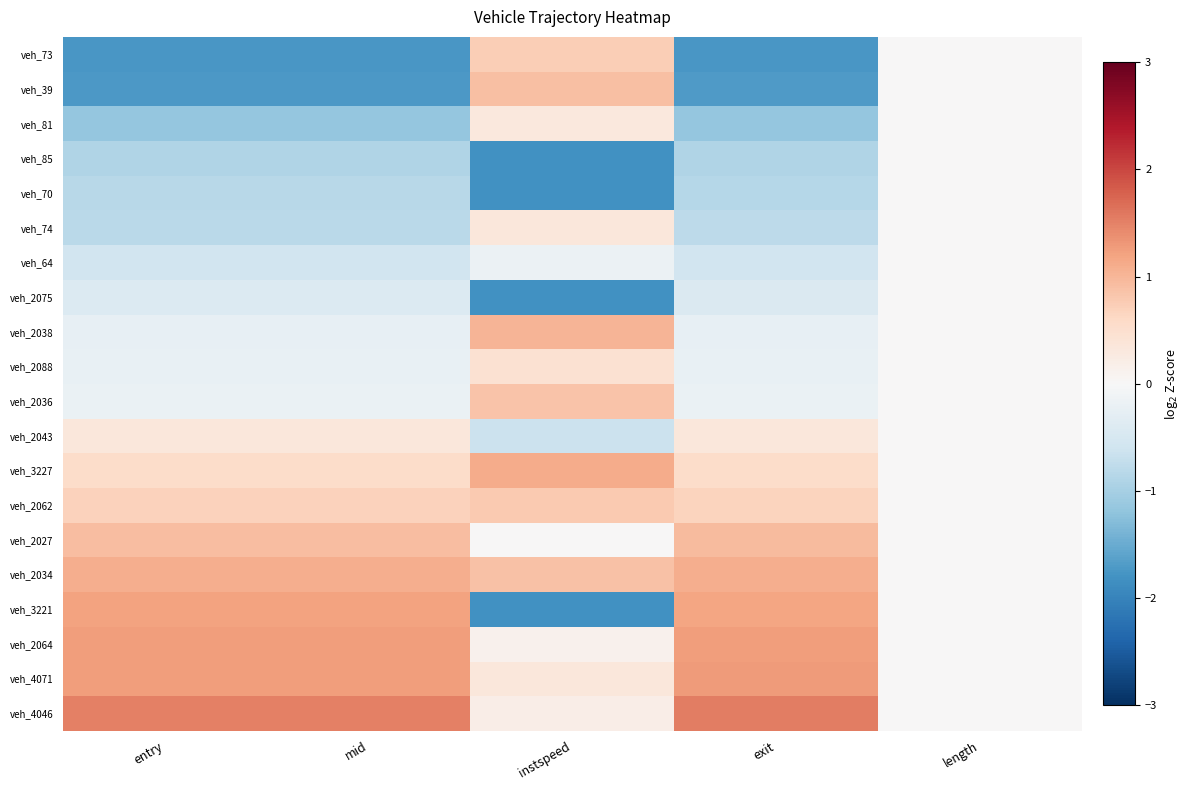

Between mid and instspeed, which is larger?

instspeed